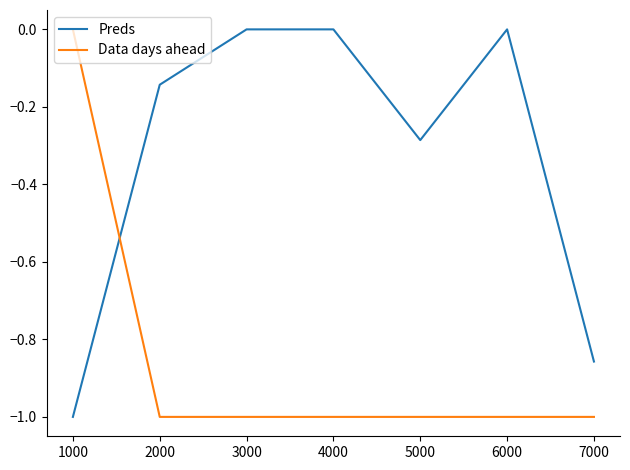

At 2000, list the series in order from smallest to largest.

Data days ahead, Preds